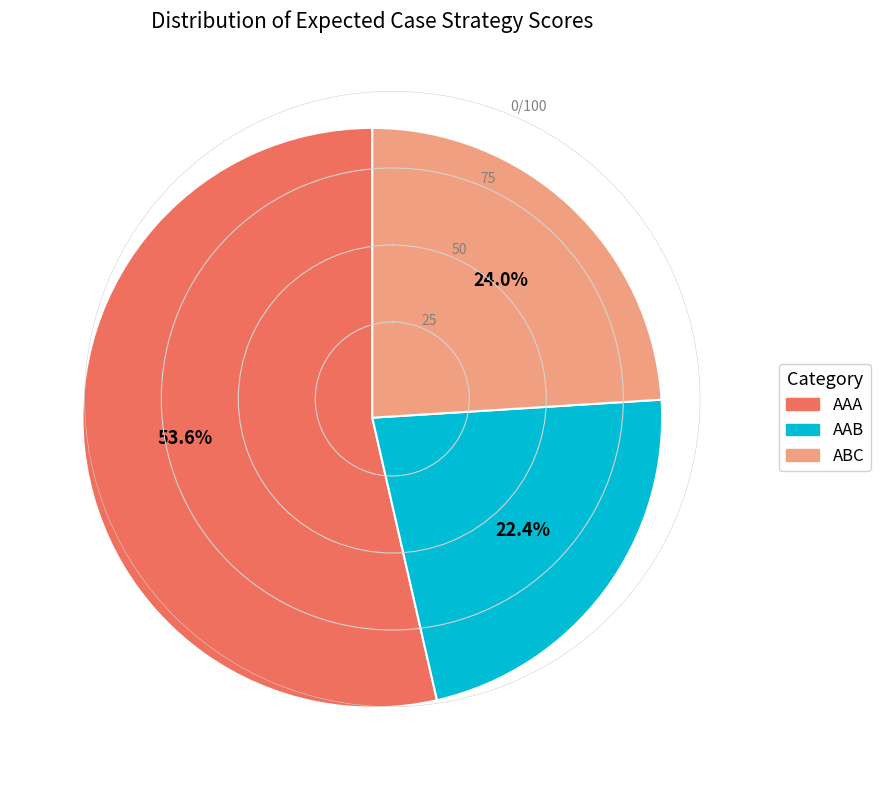

What is the ratio of the value at ABC to the value at AAB?

1.1